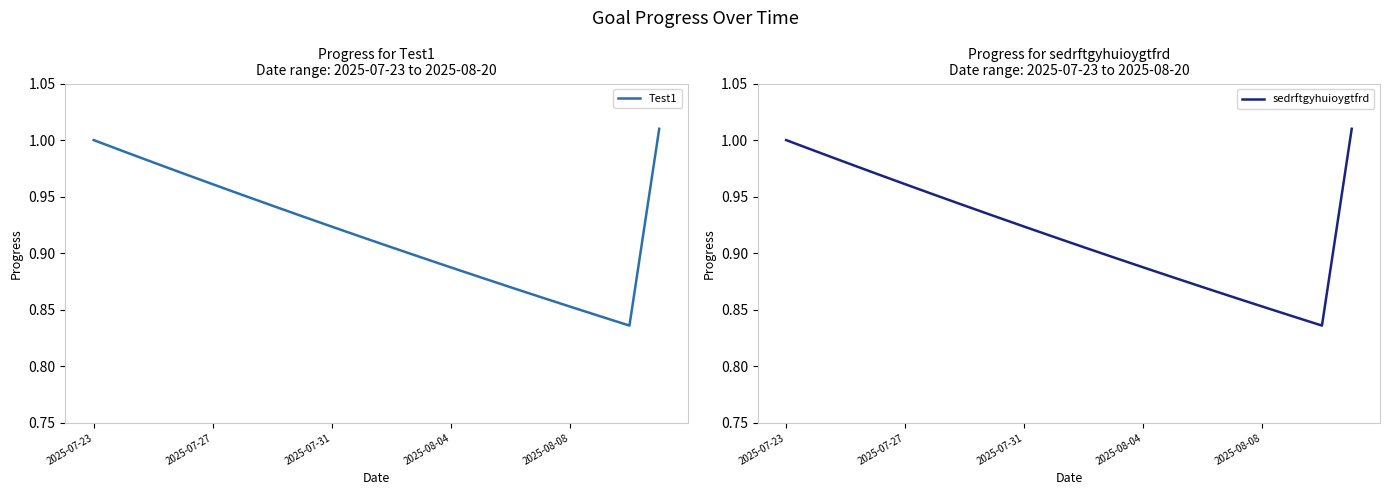

Reading right to left, extract all data points from this chart.

Test1: 1.0	0.8	0.8	0.9	0.9	0.9	0.9	0.9	0.9	0.9	0.9	0.9	0.9	0.9	1.0	1.0	1.0	1.0	1.0	1.0
sedrftgyhuioygtfrd: 1.0	0.8	0.8	0.9	0.9	0.9	0.9	0.9	0.9	0.9	0.9	0.9	0.9	0.9	1.0	1.0	1.0	1.0	1.0	1.0